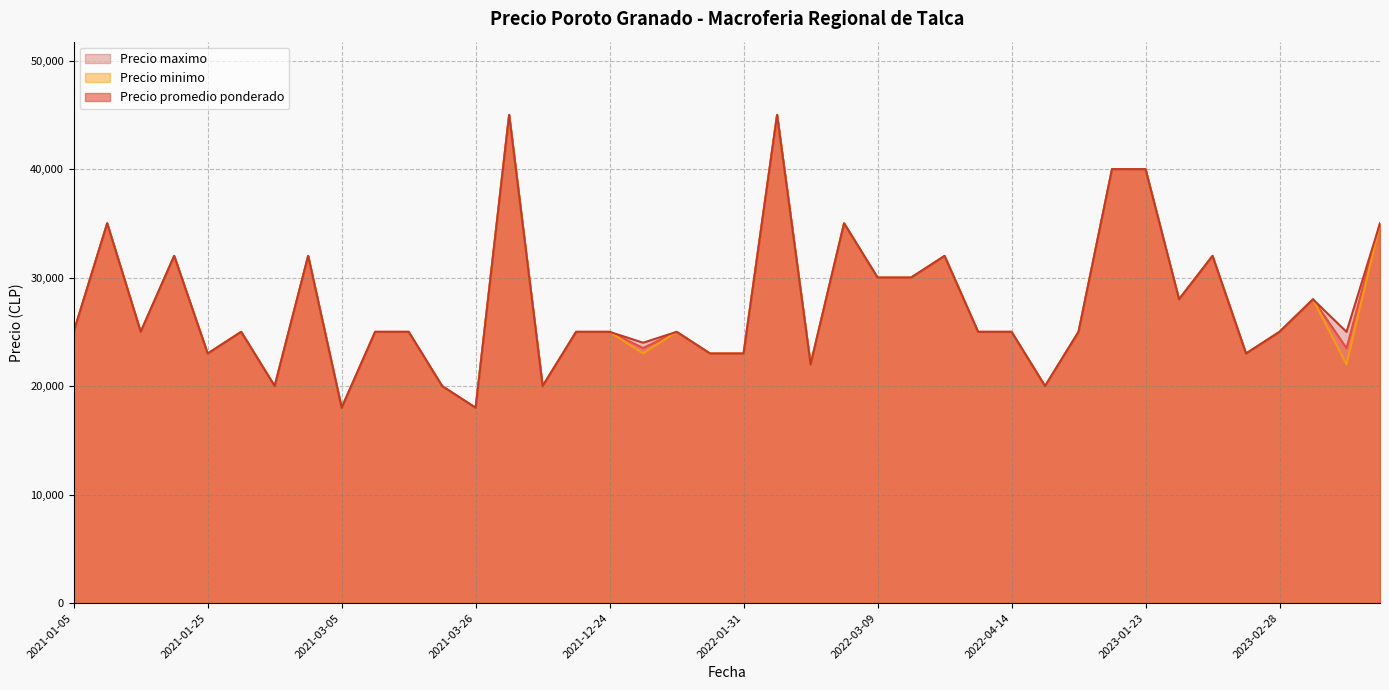

What is the label of the 40th point from the left?

2023-03-14